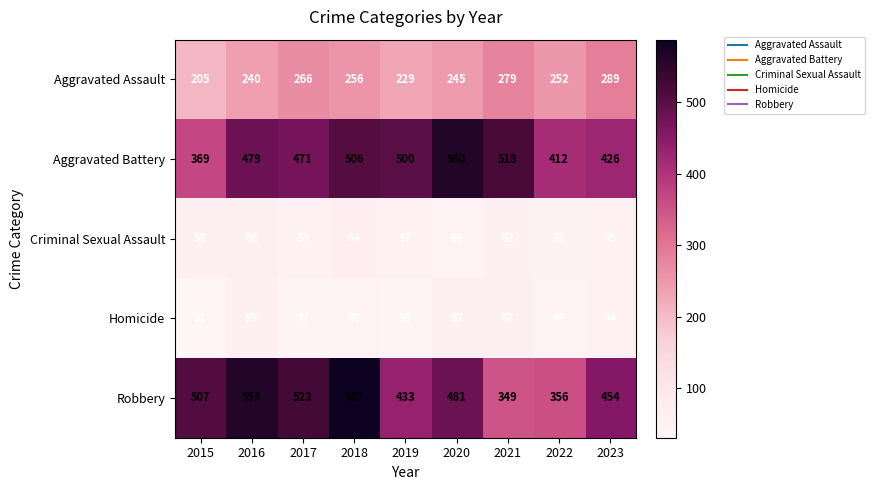

What is the sum of all Criminal Sexual Assault values?

516